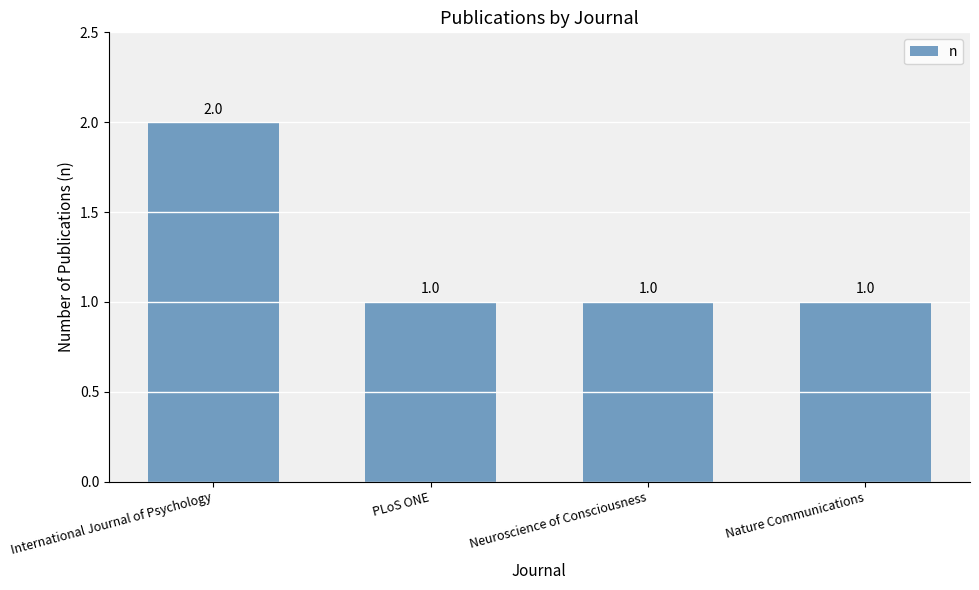

True or false: the data shows 1 at Neuroscience of Consciousness.

True